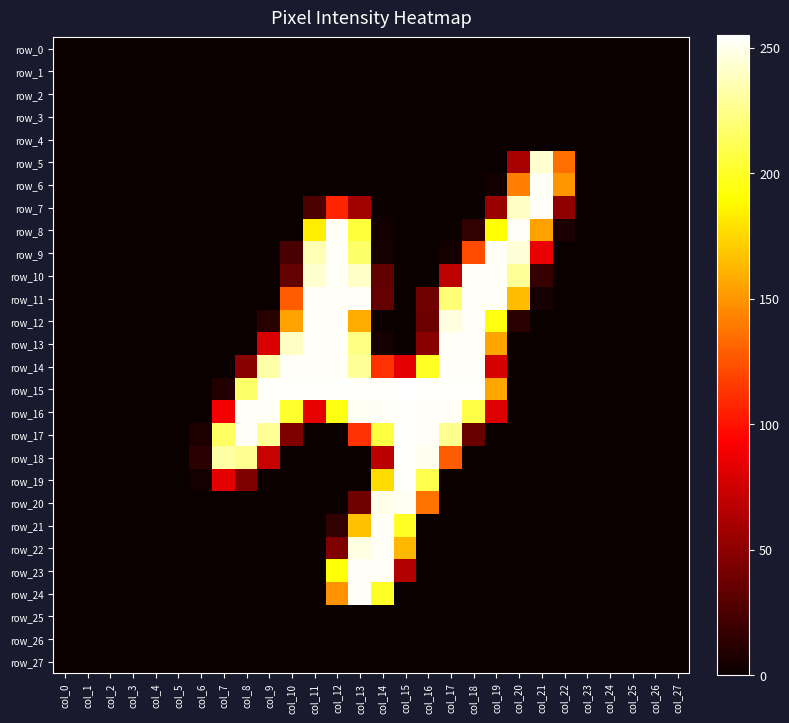

What is the greatest value displayed?

255